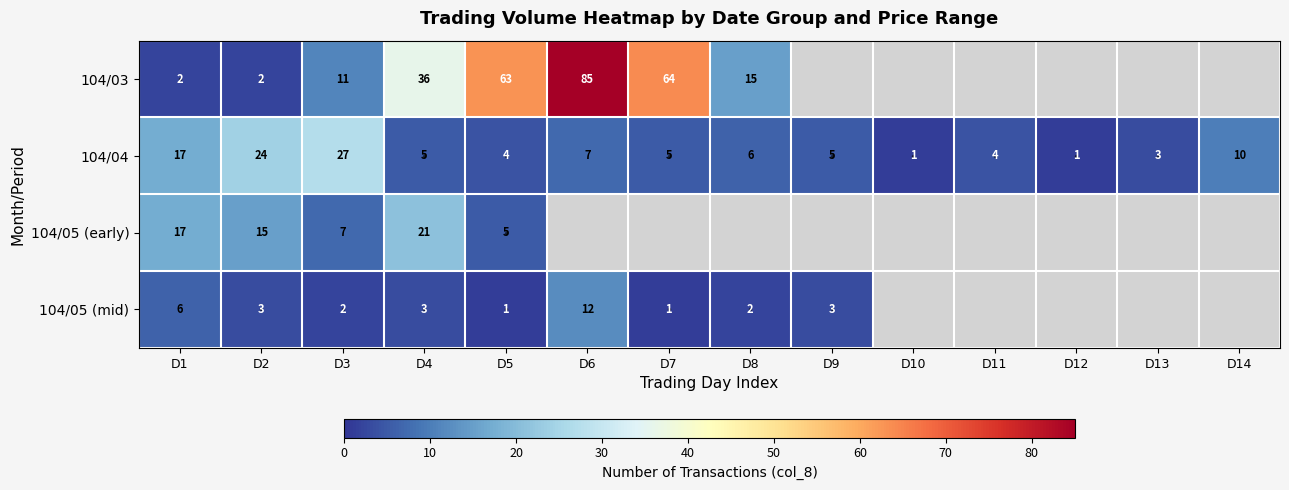

How many categories are shown in the chart?

14